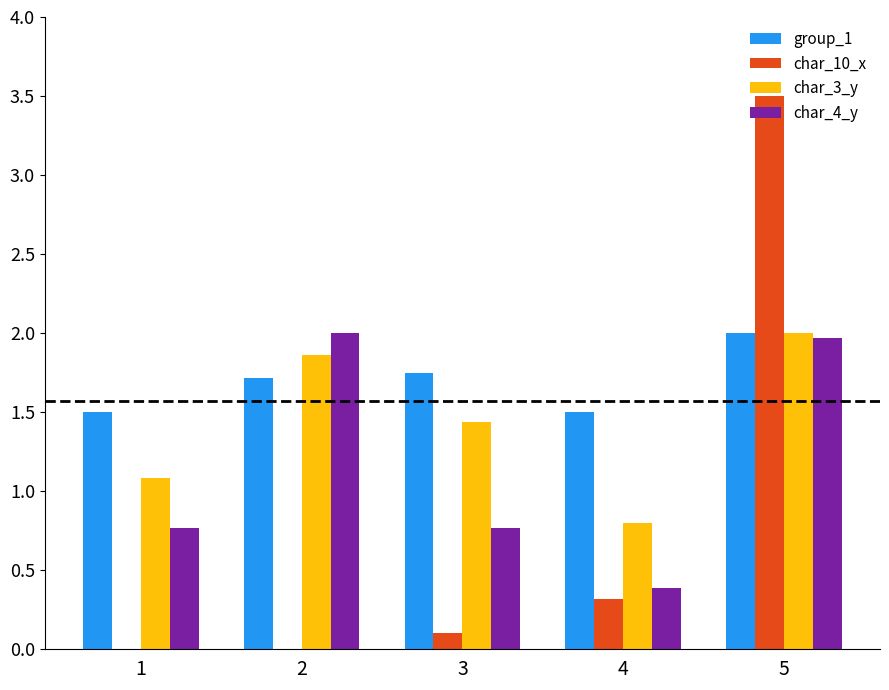

The value of group_1 at 4 is 0.6. True or false?

False